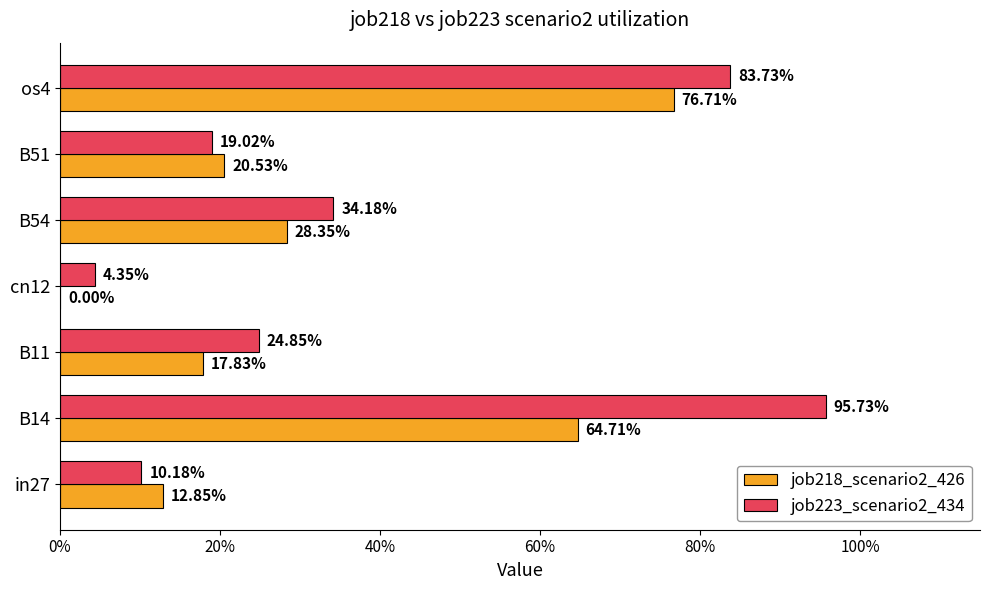

At how many categories does at least one series exceed 0?

7